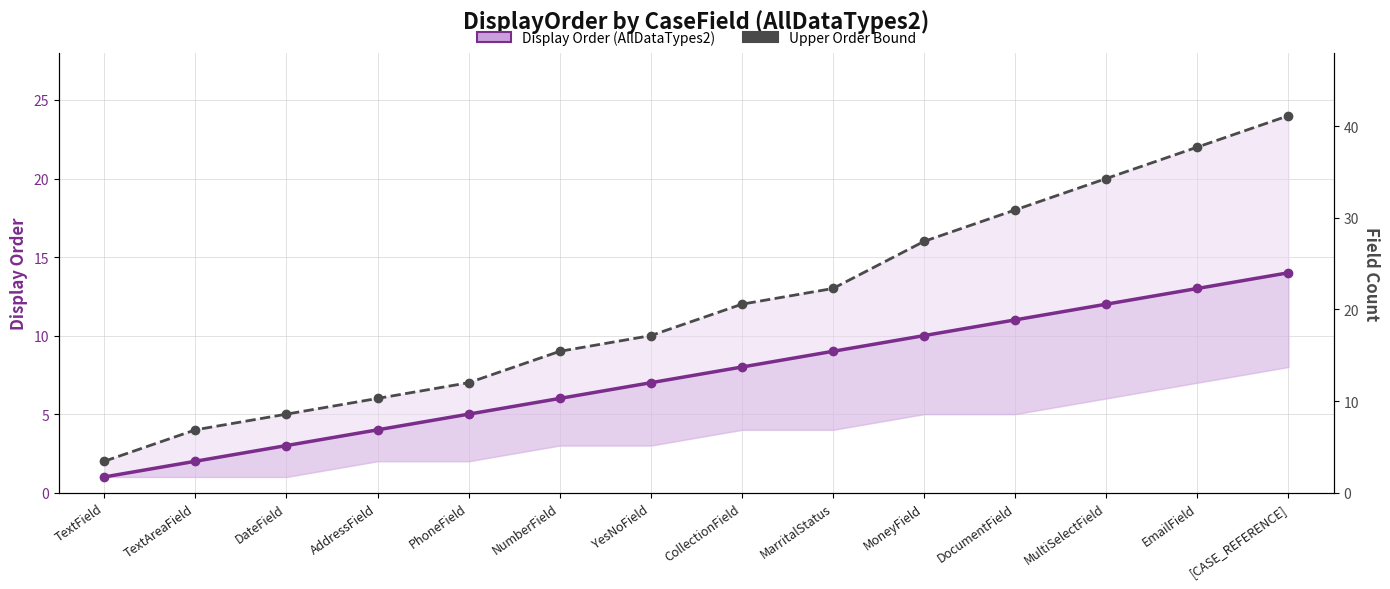

Which series changed the most between EmailField and [CASE_REFERENCE]?

Upper Order Bound